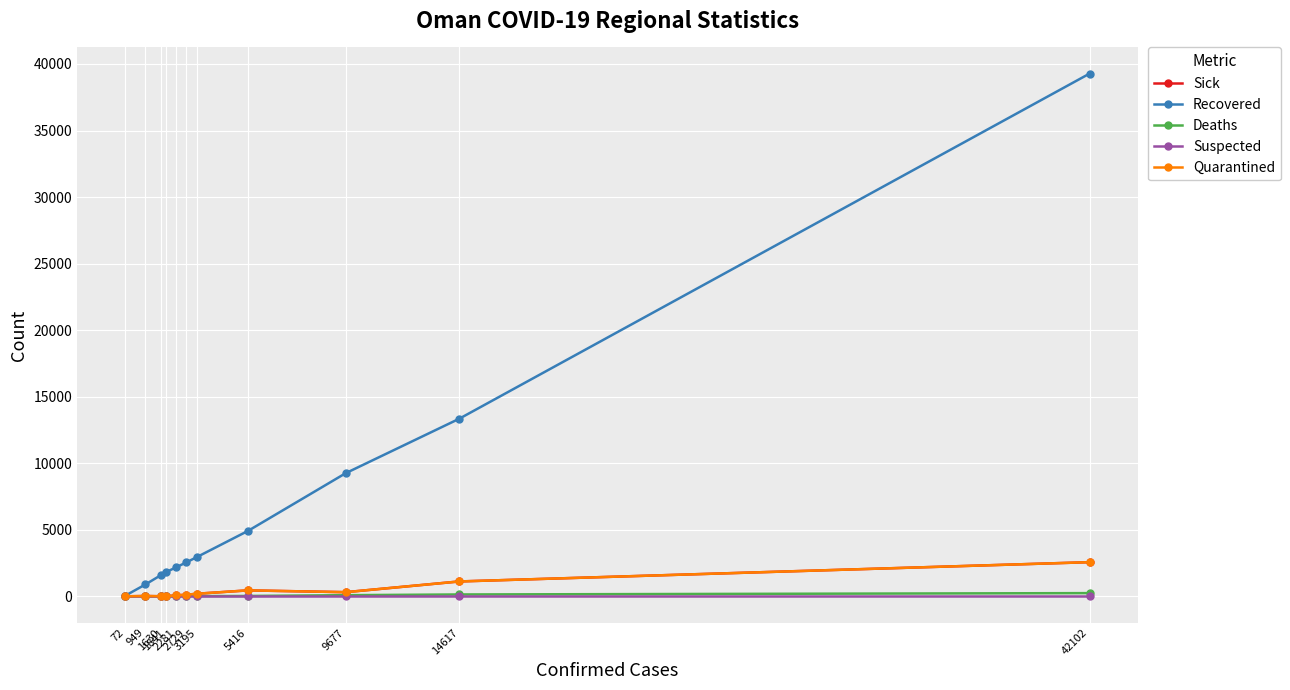

True or false: Recovered and Suspected intersect in this chart.

False